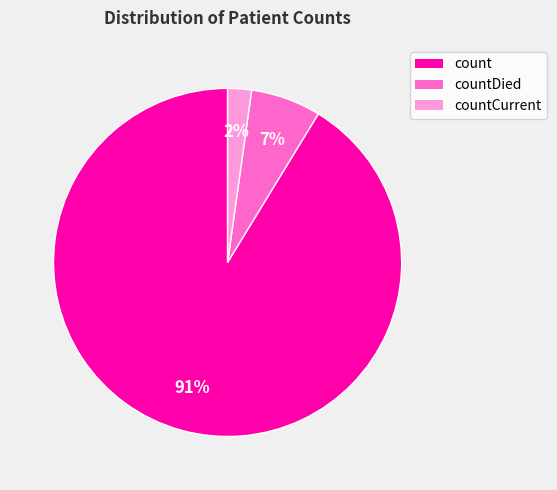

Is there any slice that represents more than half of the pie?

Yes